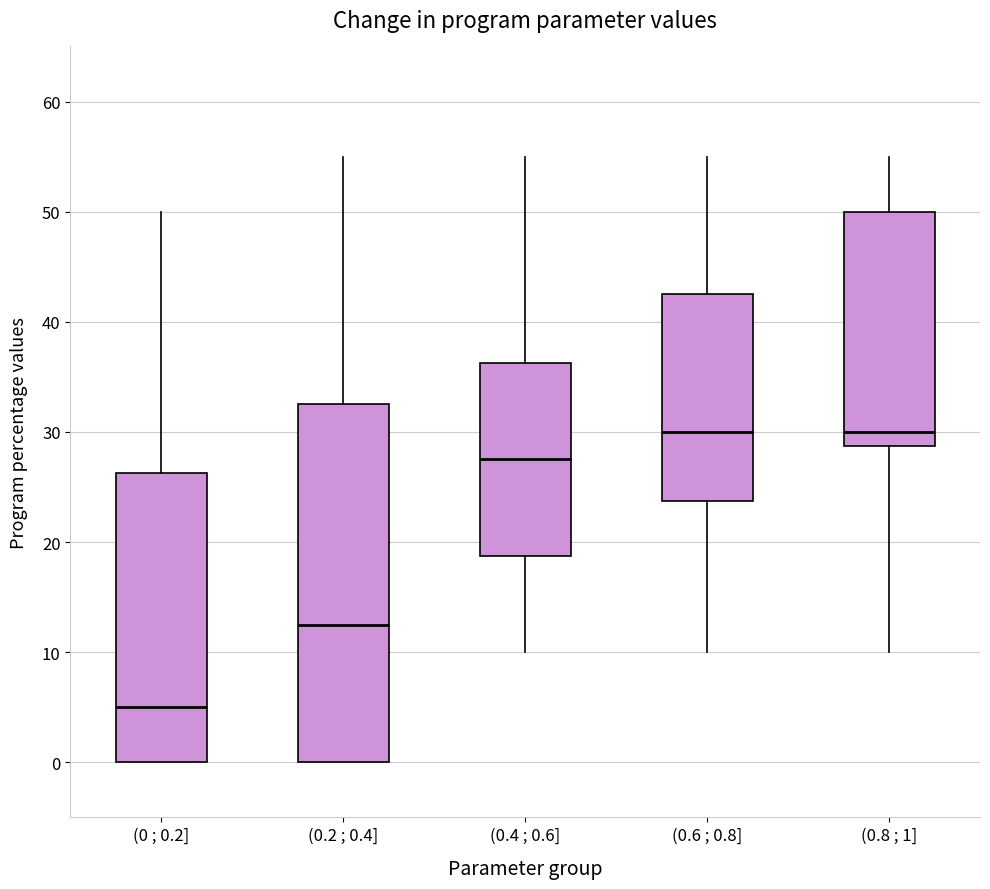

Reading left to right, transcribe this box plot: for each box, give where its median line is, the range the box spans, and where its two whiskers end, as read against the y-axis. The values are not printed on the chart, so give them approximately, as read against the axis.

(0 ; 0.2]: median 5, box 0 to 26, whiskers 0 to 50
(0.2 ; 0.4]: median 13, box 0 to 33, whiskers 0 to 55
(0.4 ; 0.6]: median 28, box 19 to 36, whiskers 10 to 55
(0.6 ; 0.8]: median 30, box 24 to 43, whiskers 10 to 55
(0.8 ; 1]: median 30, box 29 to 50, whiskers 10 to 55